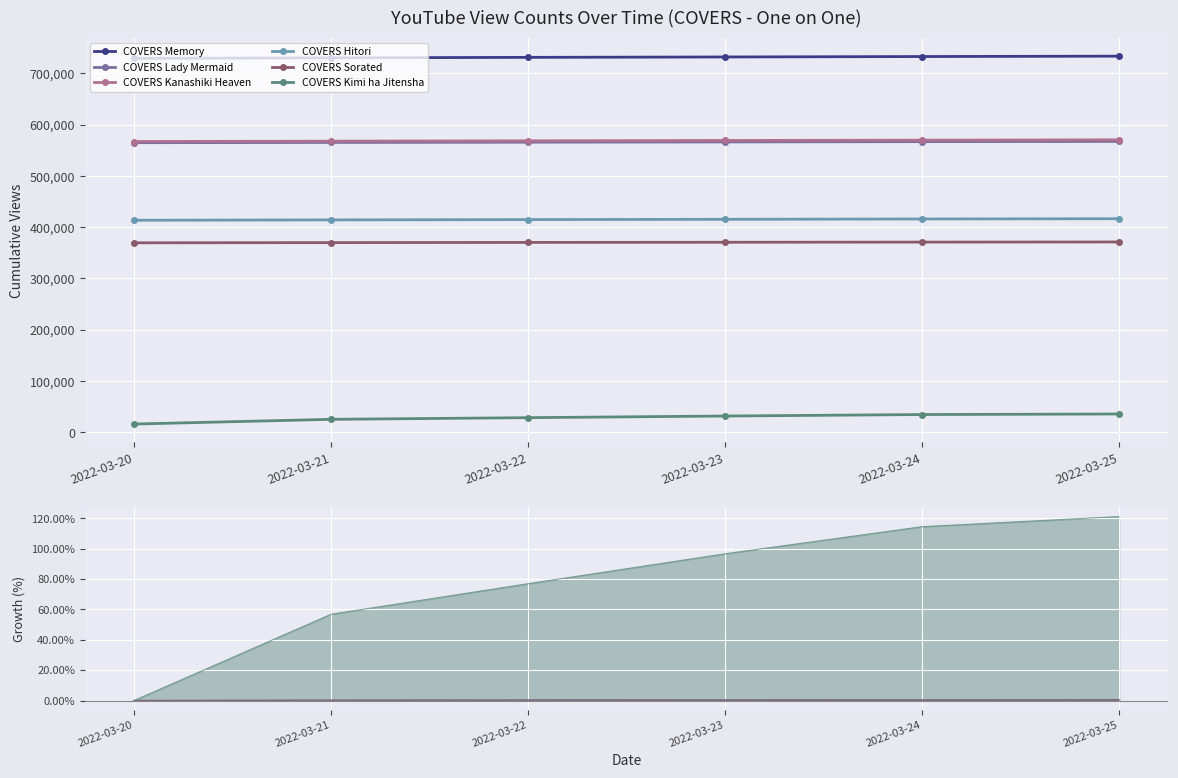

What are all the series names shown in the legend?

COVERS Memory, COVERS Lady Mermaid, COVERS Kanashiki Heaven, COVERS Hitori, COVERS Sorated, COVERS Kimi ha Jitensha